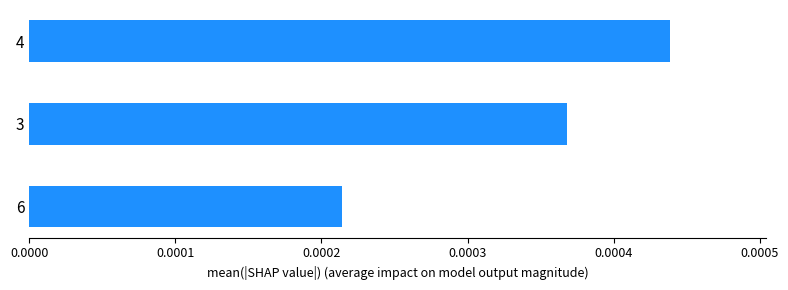

Are the bars grouped side by side (vs. stacked)?

No